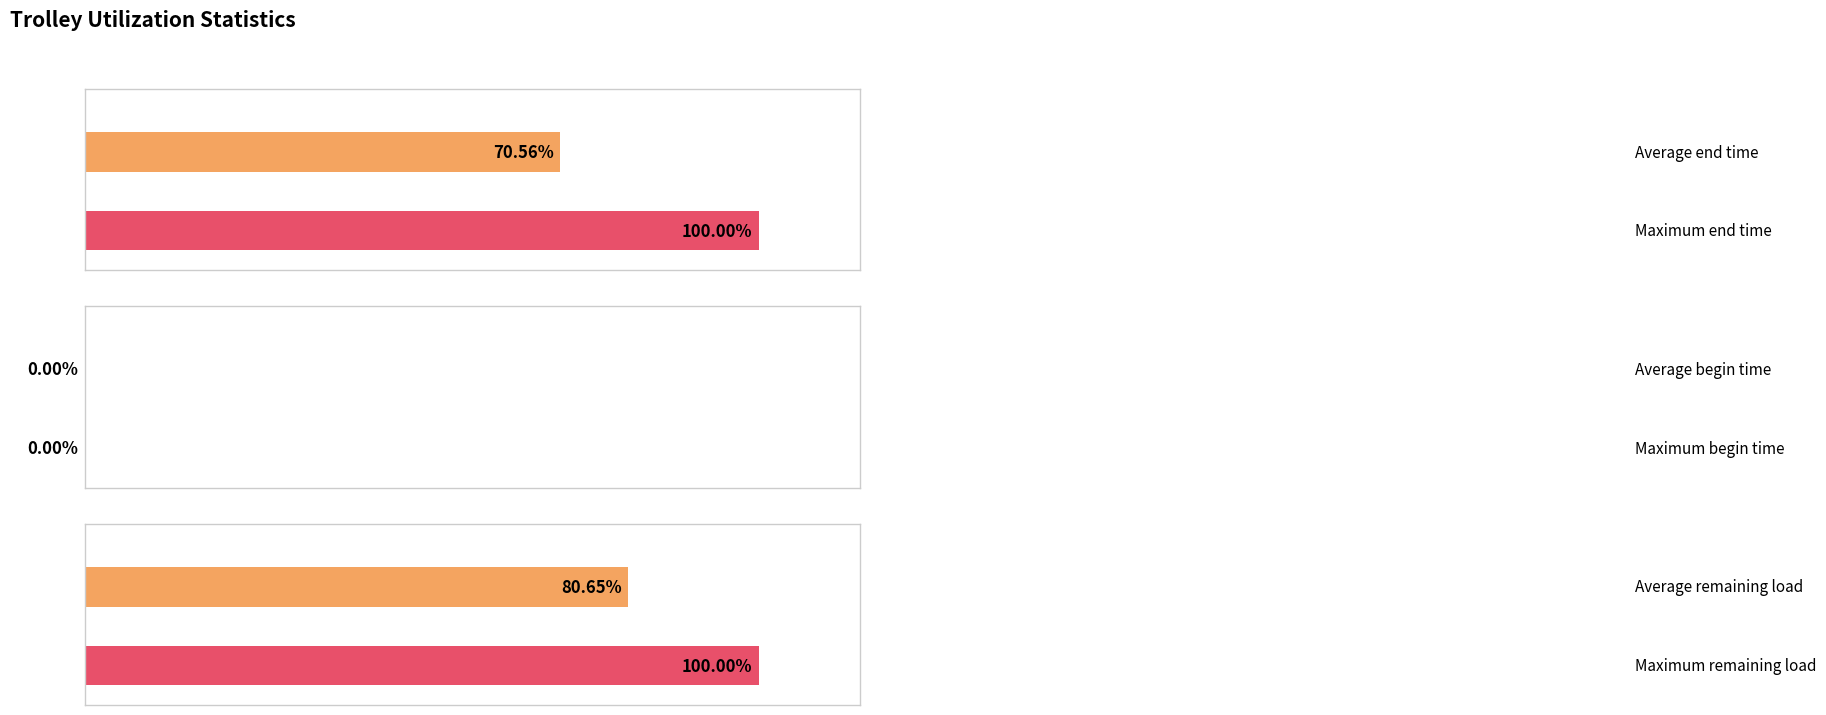

What are all the series names shown in the legend?

end time, begin time, remaining load